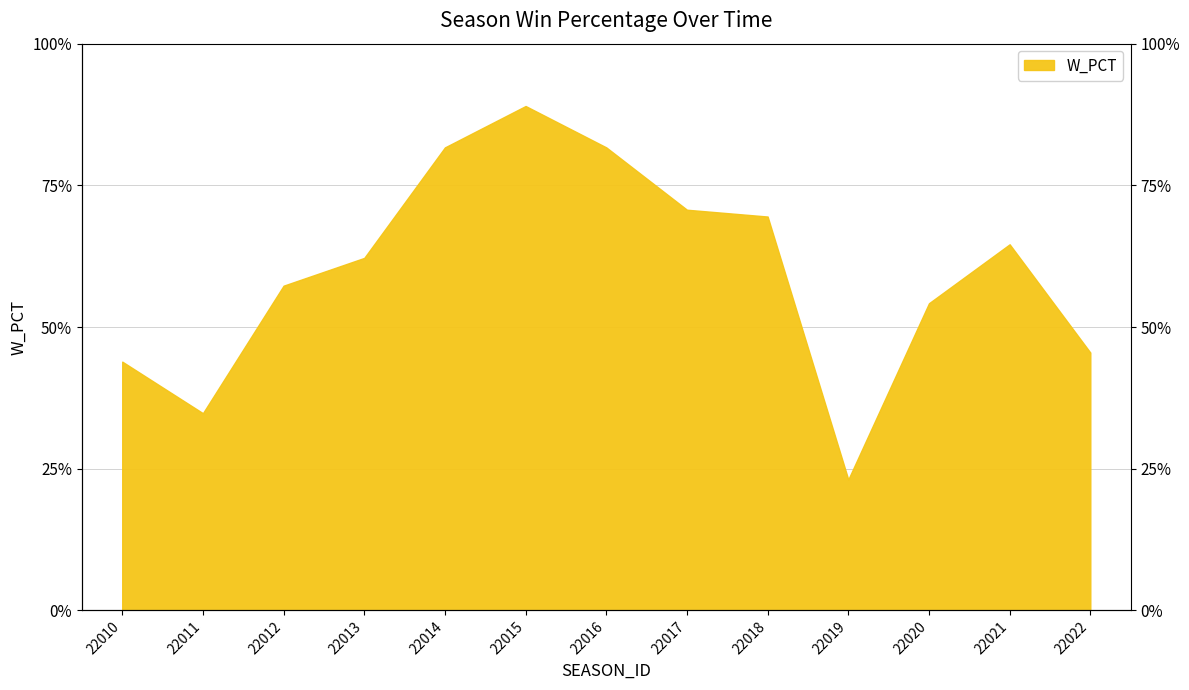

What is the value of the 1st point from the left?

0.4